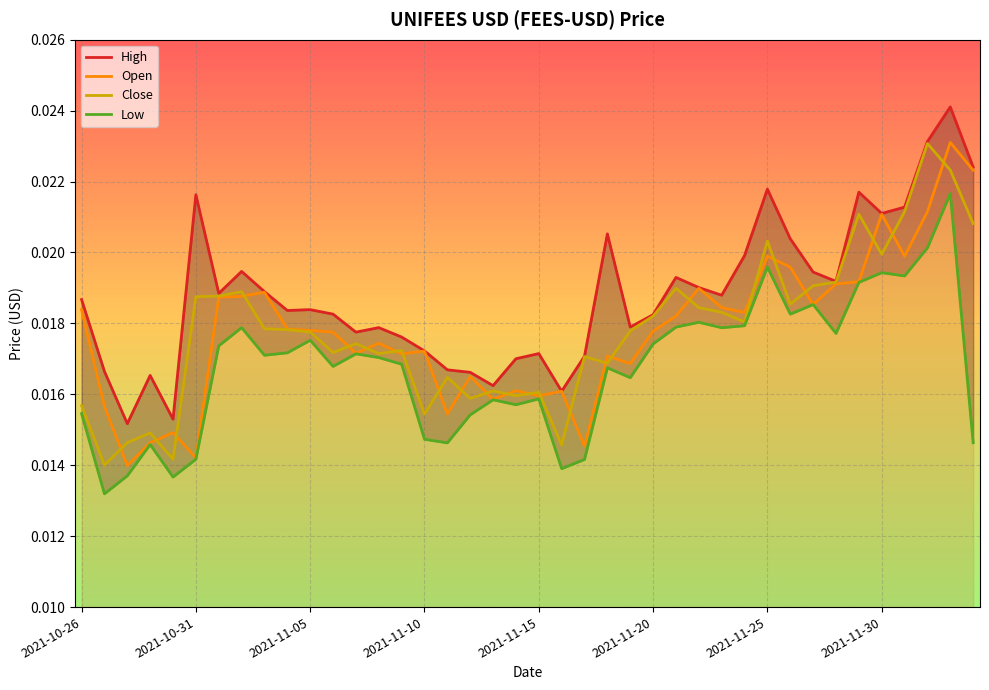

At which category is the sum across all series the highest?

38